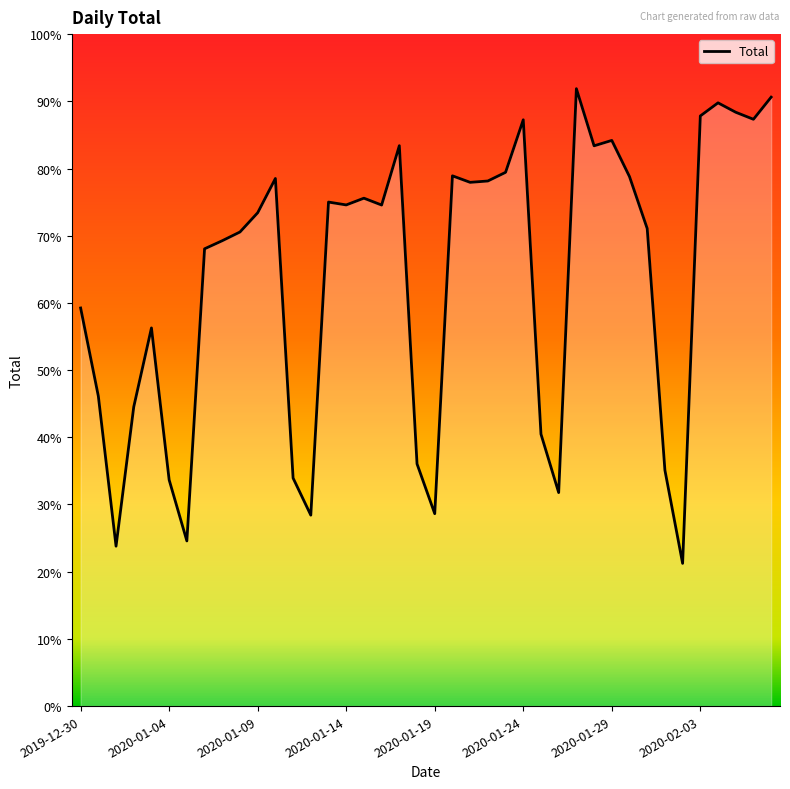

How many interior local peaks (higher than both neighbors) does the data have?

10